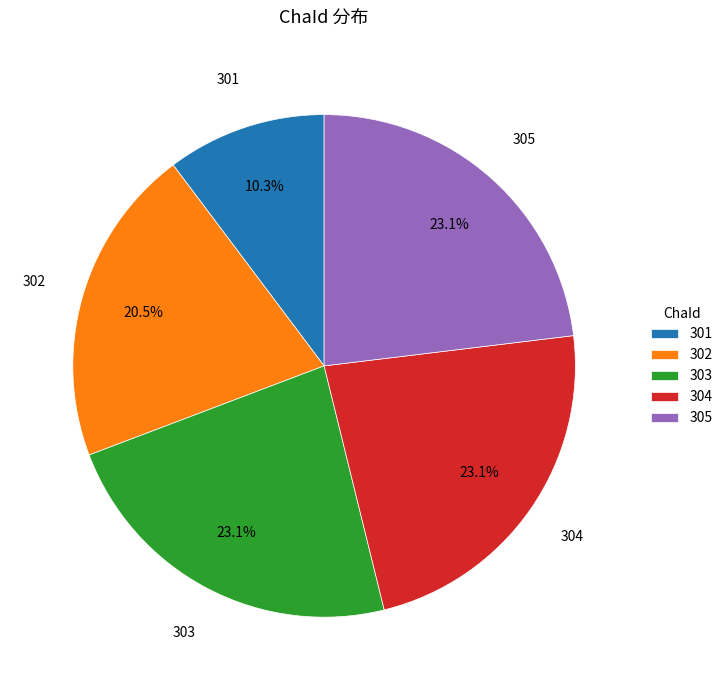

Approximately how many times larger is the value at 304 compared to 303?

1.0